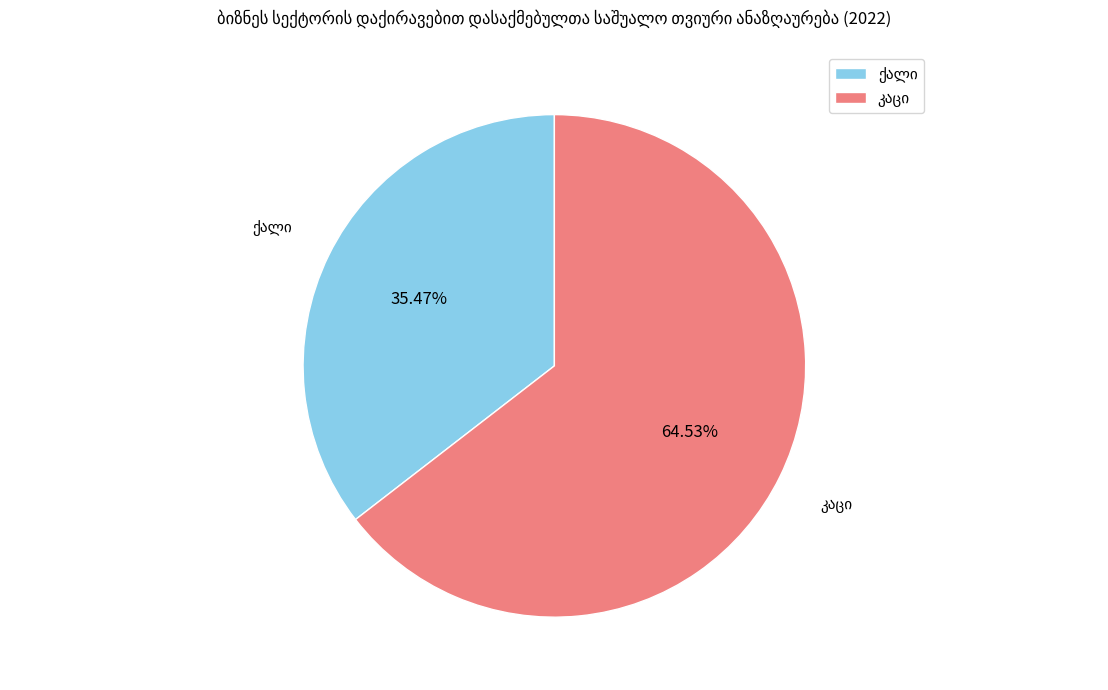

Is there any slice that represents more than half of the pie?

Yes